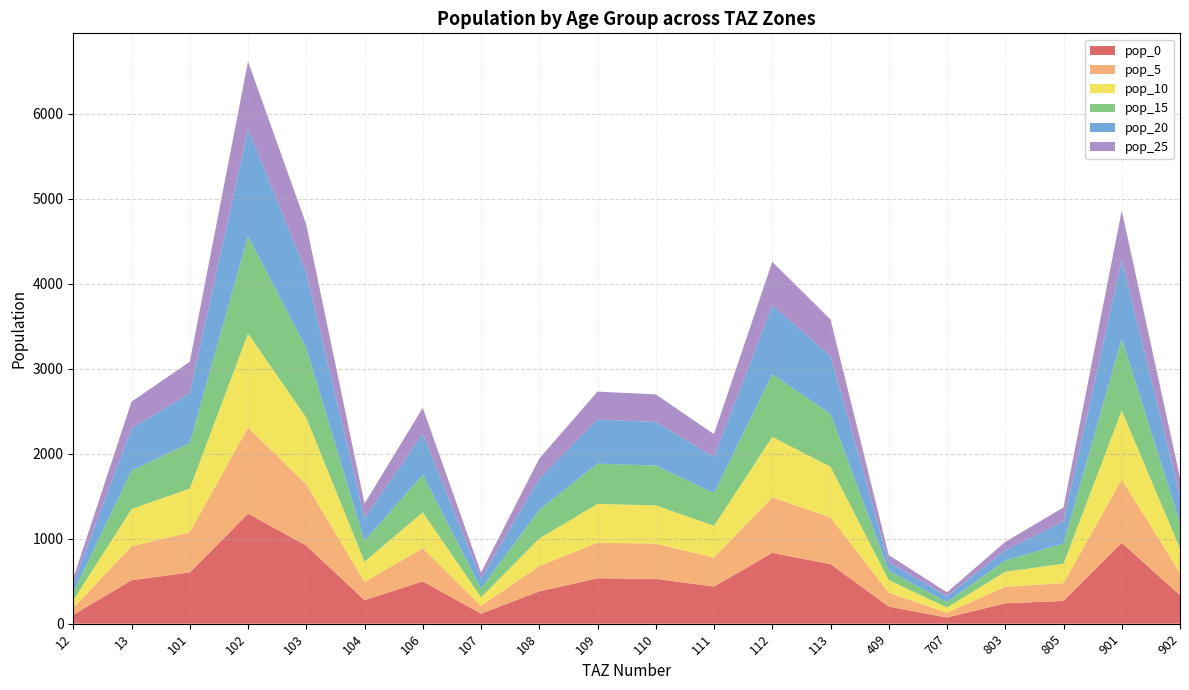

Reading right to left, extract all data points from this chart.

pop_0: 336.0	951.4	267.6	239.6	72.1	200.9	700.5	833.3	436.6	528.0	534.4	380.1	117.7	497.1	276.5	919.3	1294.7	603.1	511.3	104.2
pop_5: 263.3	745.6	209.8	196.0	56.5	164.4	549.0	653.0	342.2	413.8	418.8	297.9	92.2	389.6	216.7	720.5	1014.6	472.7	400.7	81.7
pop_10: 286.7	811.9	228.4	175.2	61.5	146.9	597.8	711.1	372.6	450.6	456.0	324.4	100.4	424.2	236.0	784.6	1104.9	514.7	436.3	89.0
pop_15: 297.8	843.2	237.2	132.7	63.9	111.2	620.9	738.5	386.0	468.0	473.6	336.9	104.3	440.6	245.1	814.8	1147.5	534.6	453.1	92.4
pop_20: 326.5	924.6	260.1	119.8	70.0	100.5	680.8	809.8	424.3	513.2	519.3	369.4	114.4	483.1	268.7	893.5	1258.2	586.2	496.9	101.3
pop_25: 206.5	584.9	164.5	99.6	44.3	83.5	430.6	512.2	268.4	324.6	328.5	233.7	72.3	305.6	170.0	565.2	795.9	370.8	314.3	64.1